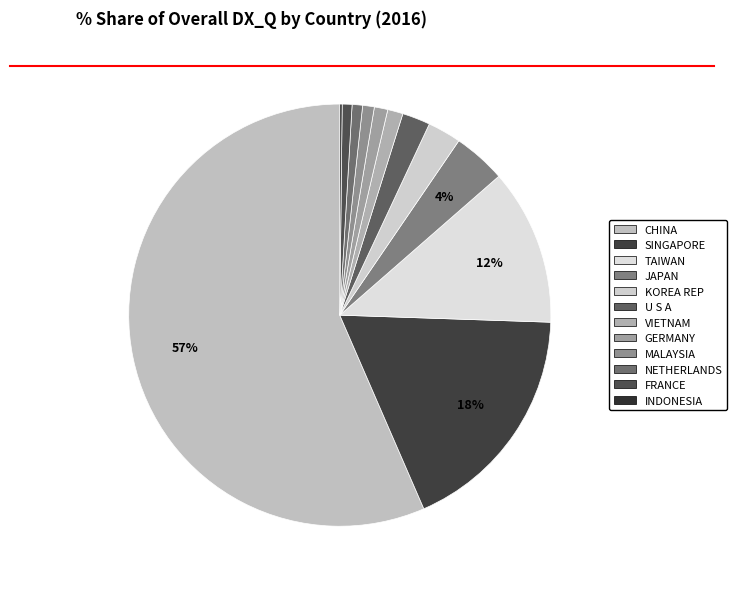

Rank the categories by value from lowest to highest.

INDONESIA, FRANCE, NETHERLANDS, MALAYSIA, GERMANY, VIETNAM, U S A, KOREA REP, JAPAN, TAIWAN, SINGAPORE, CHINA